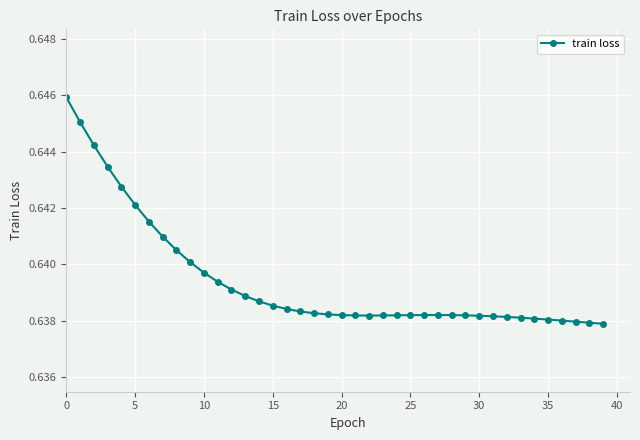

How many values are between 0 and 1?

40